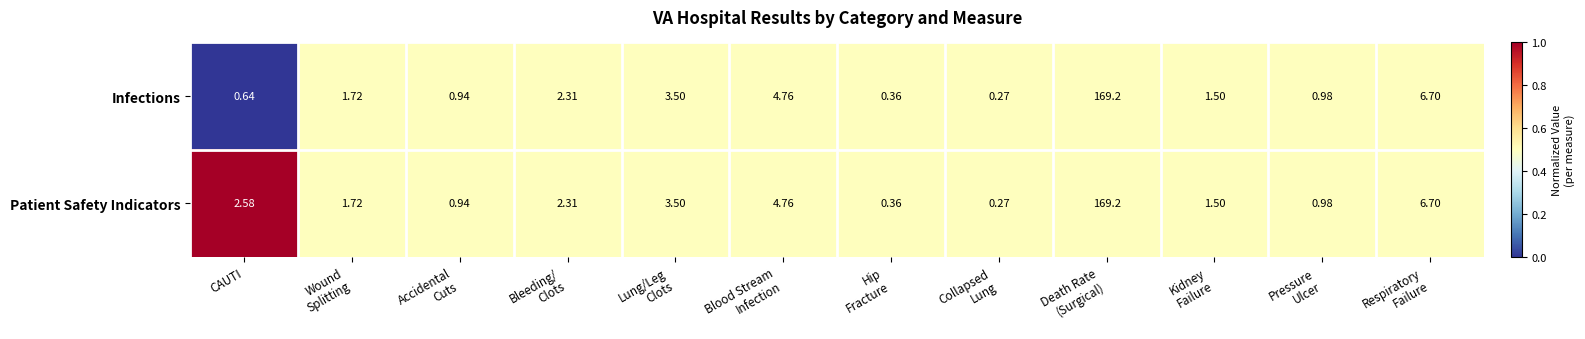

List the series in order of their overall mean, lowest first.

Infections, Patient Safety Indicators